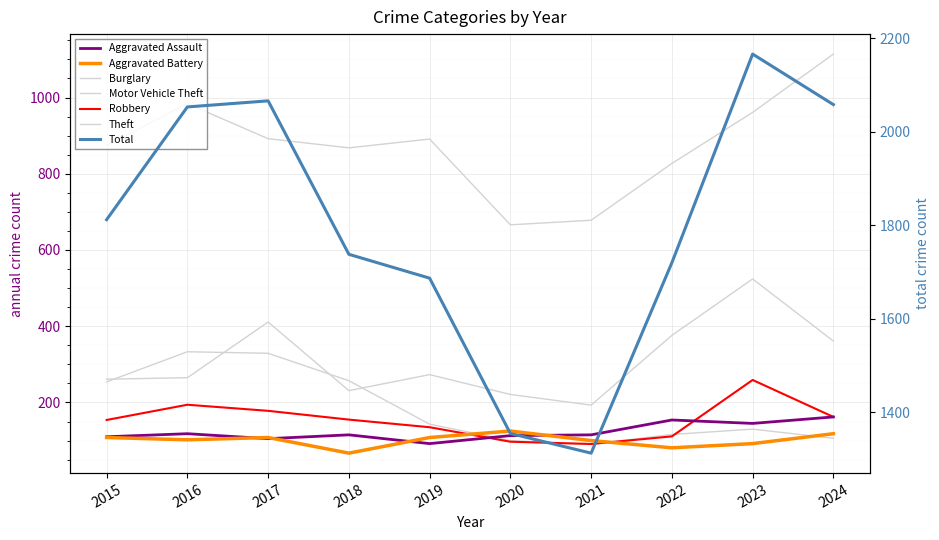

Is it true that Aggravated Battery equals 108 at 2019?

True